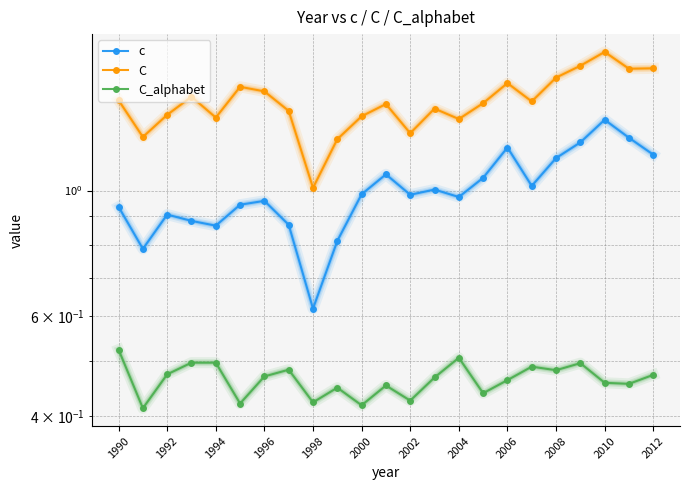

Rank the series by their average value, from highest to lowest.

C, c, C_alphabet